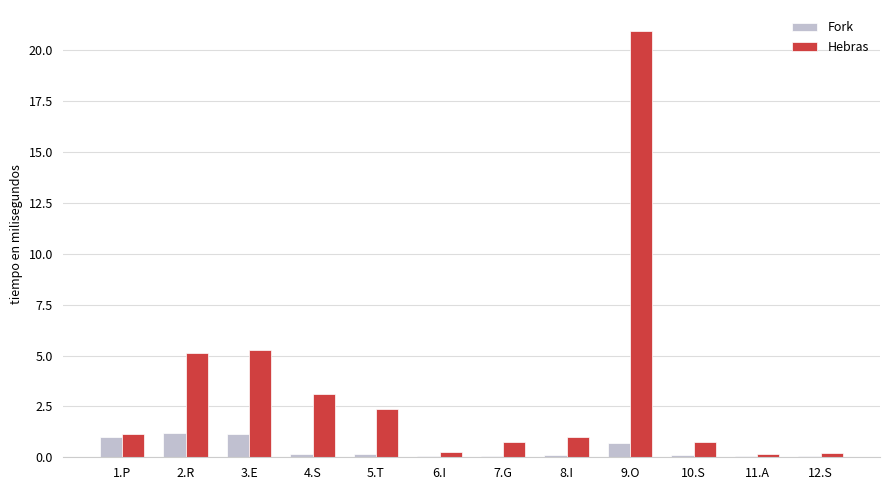

Are the bars grouped side by side (vs. stacked)?

Yes